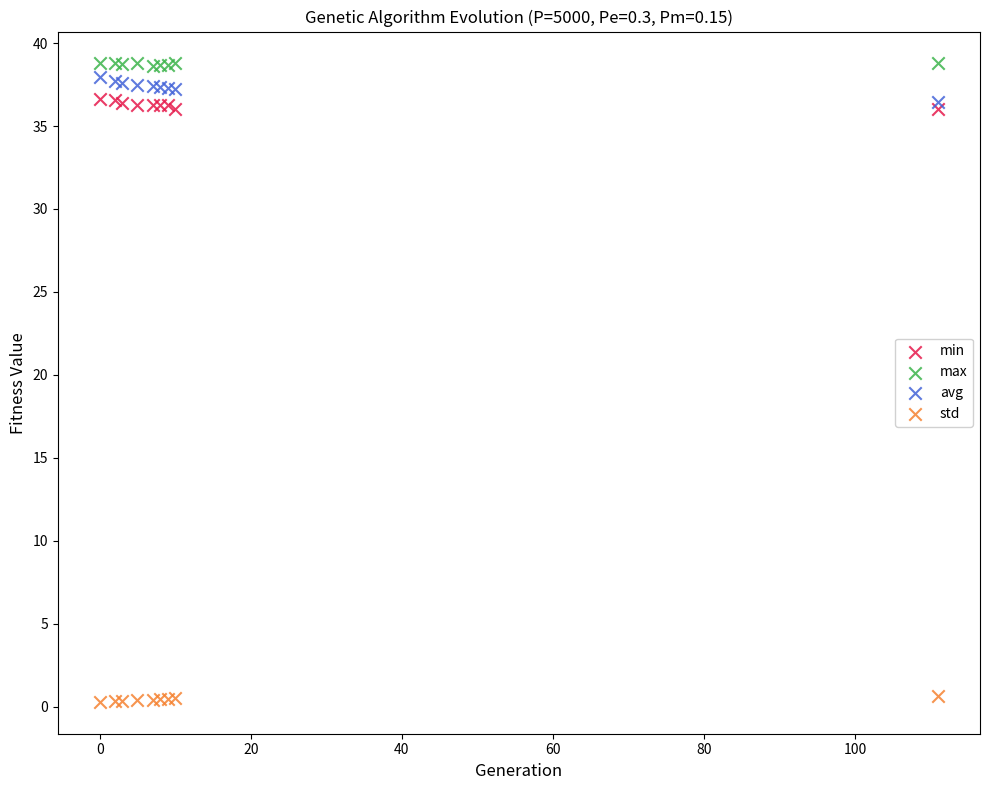

Which series contains the highest Y value?

max